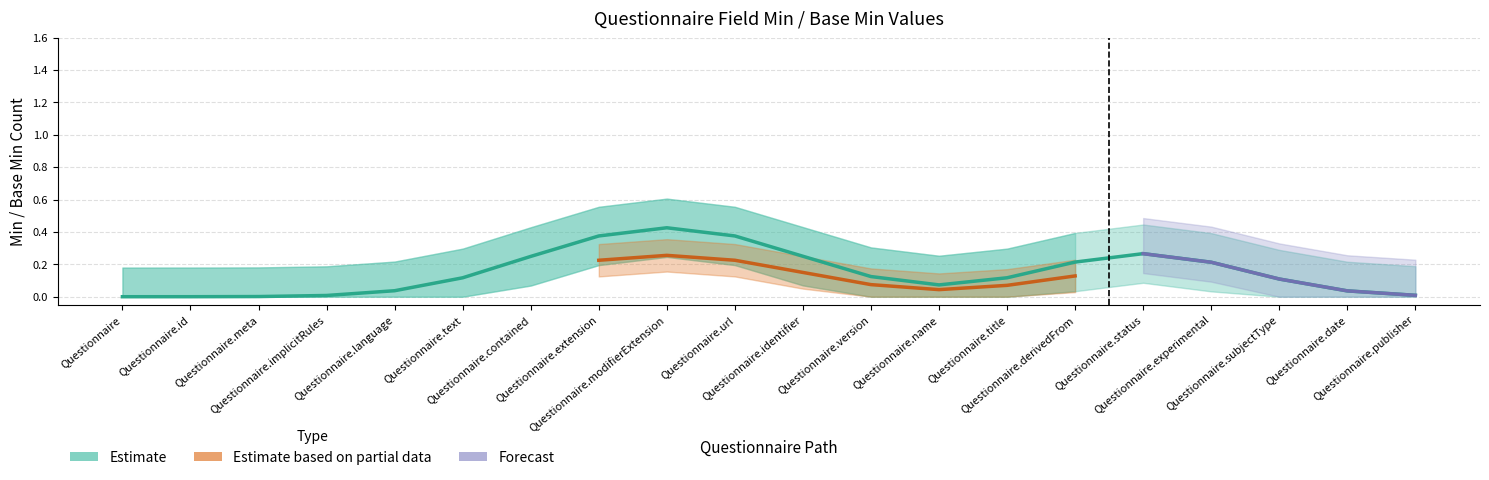

True or false: Forecast and Estimate based on partial data cross at least once.

False